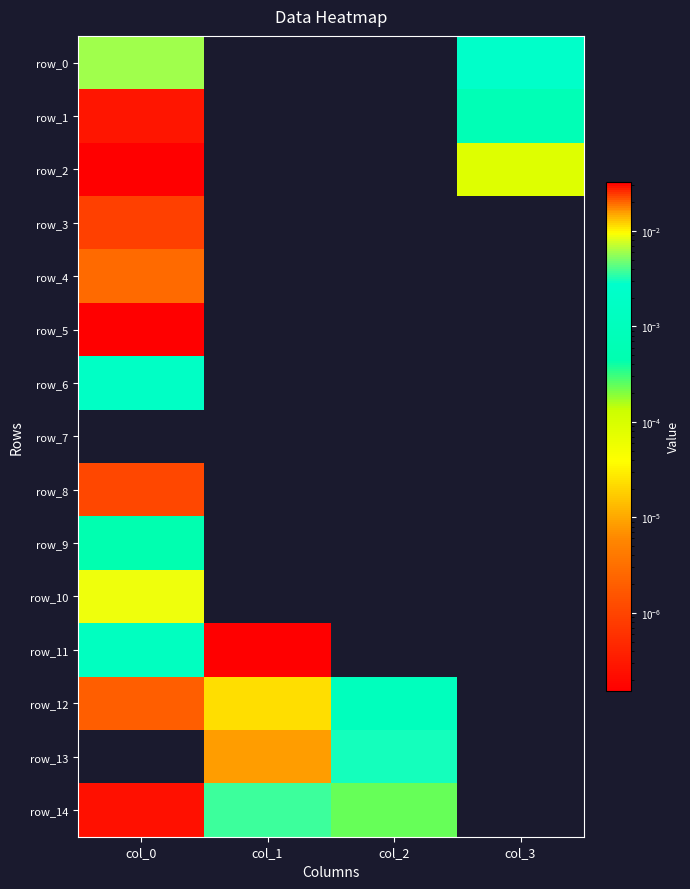

At which category is the sum across all series the highest?

col_0